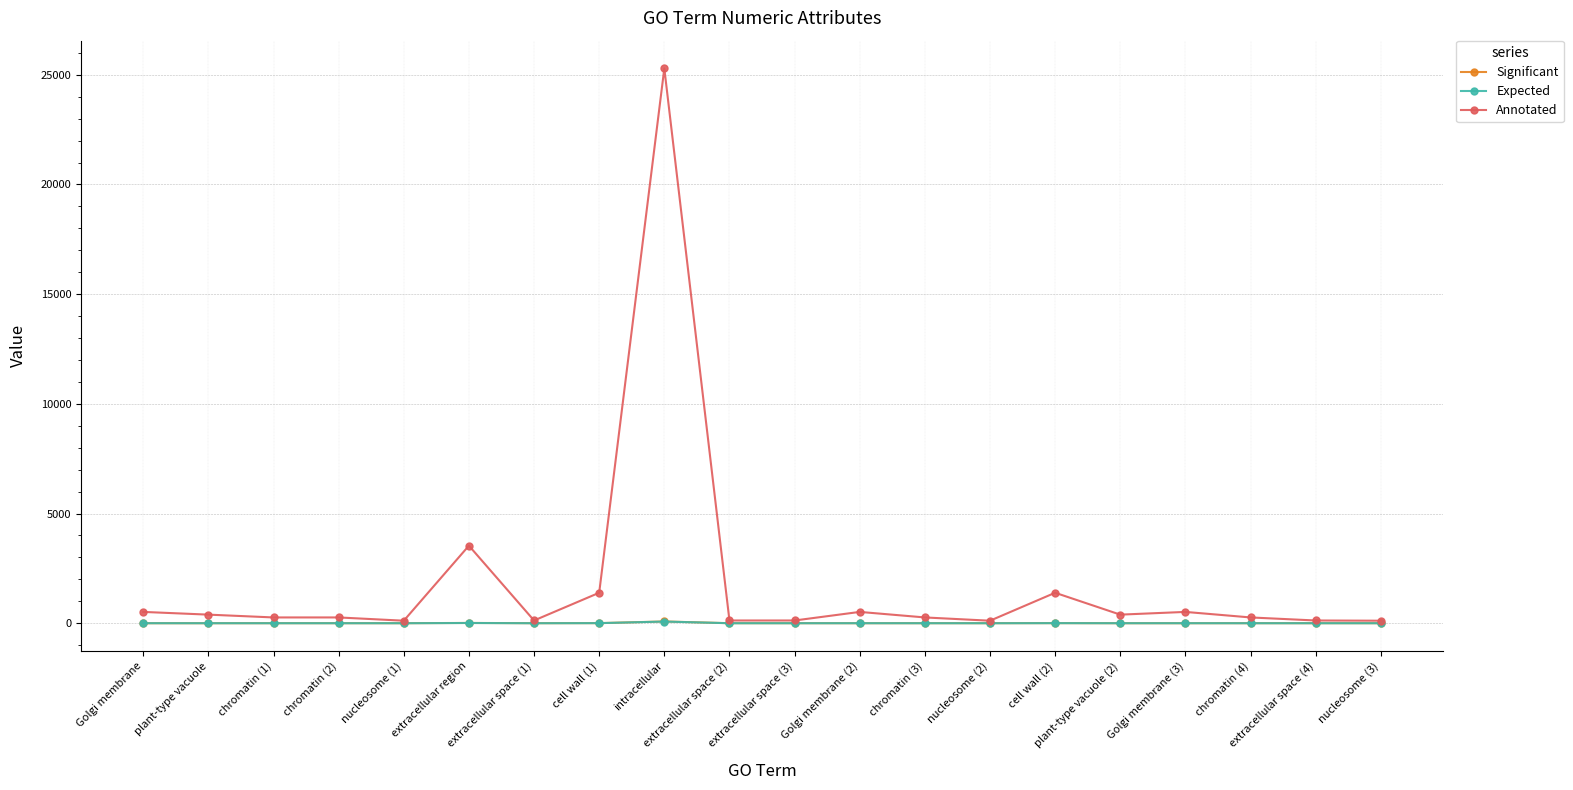

Which series has the largest total across all categories?

Annotated